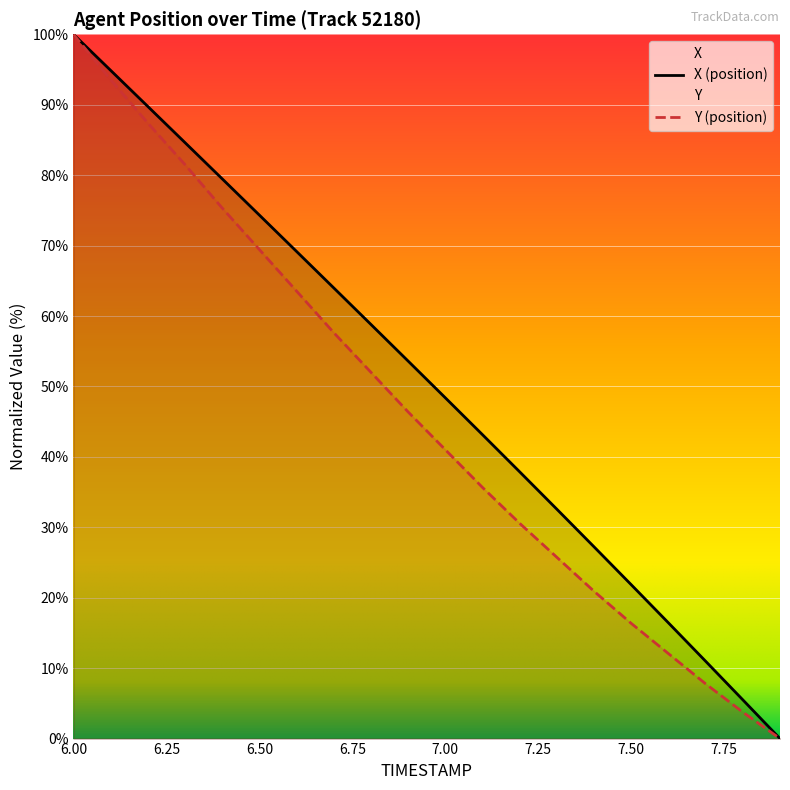

At which label does X reach its minimum?

7.9